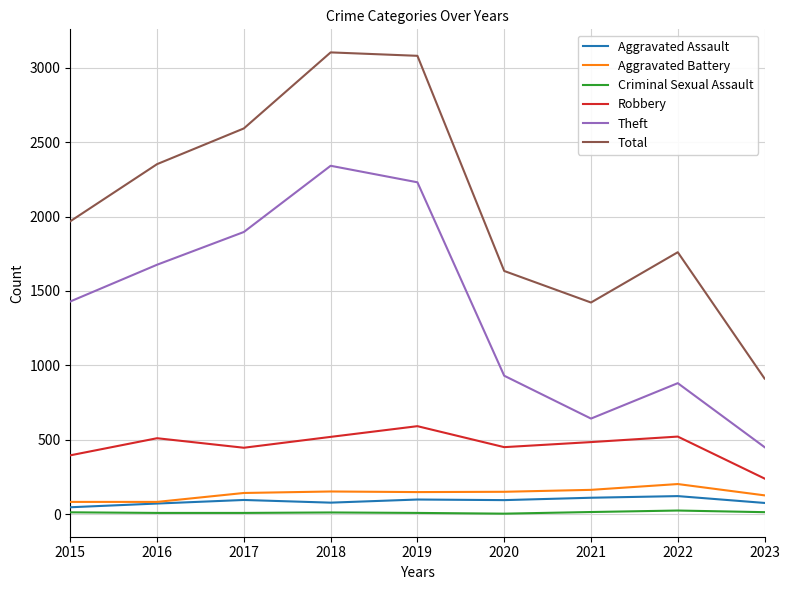

What is the sum of all Theft values?

12474